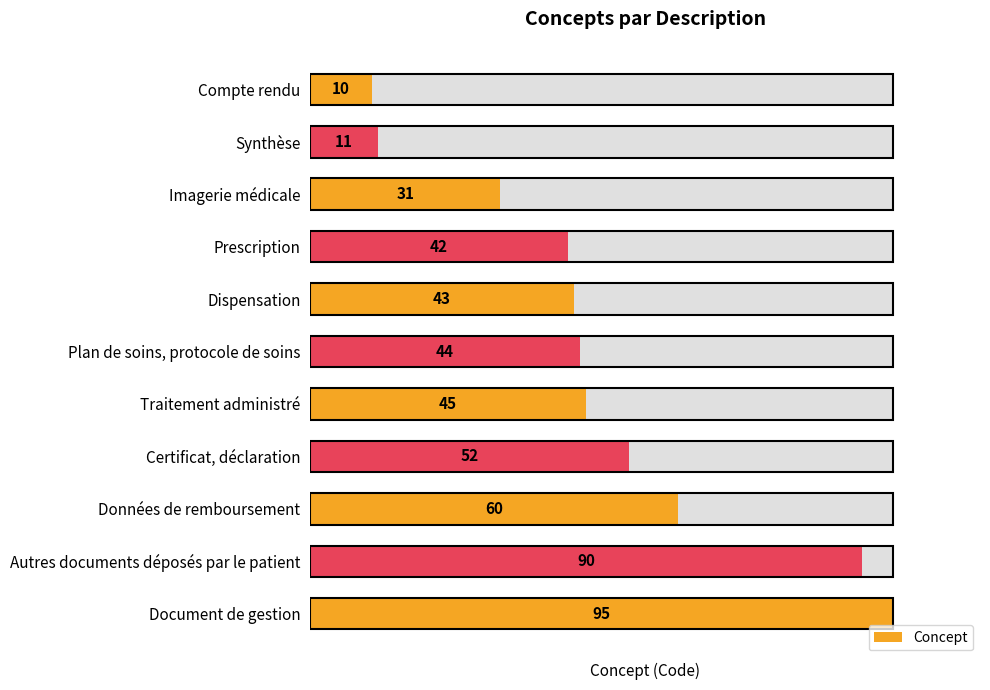

What is the value of the 5th bar from the left?

43